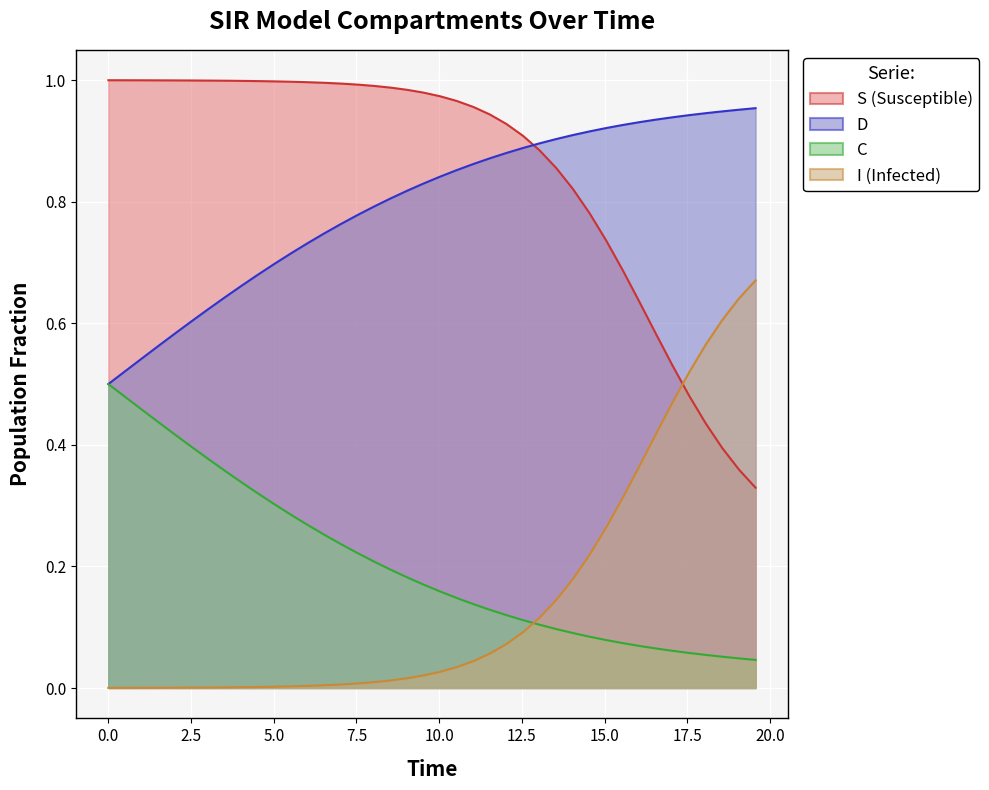

How many lines are shown in the chart?

4